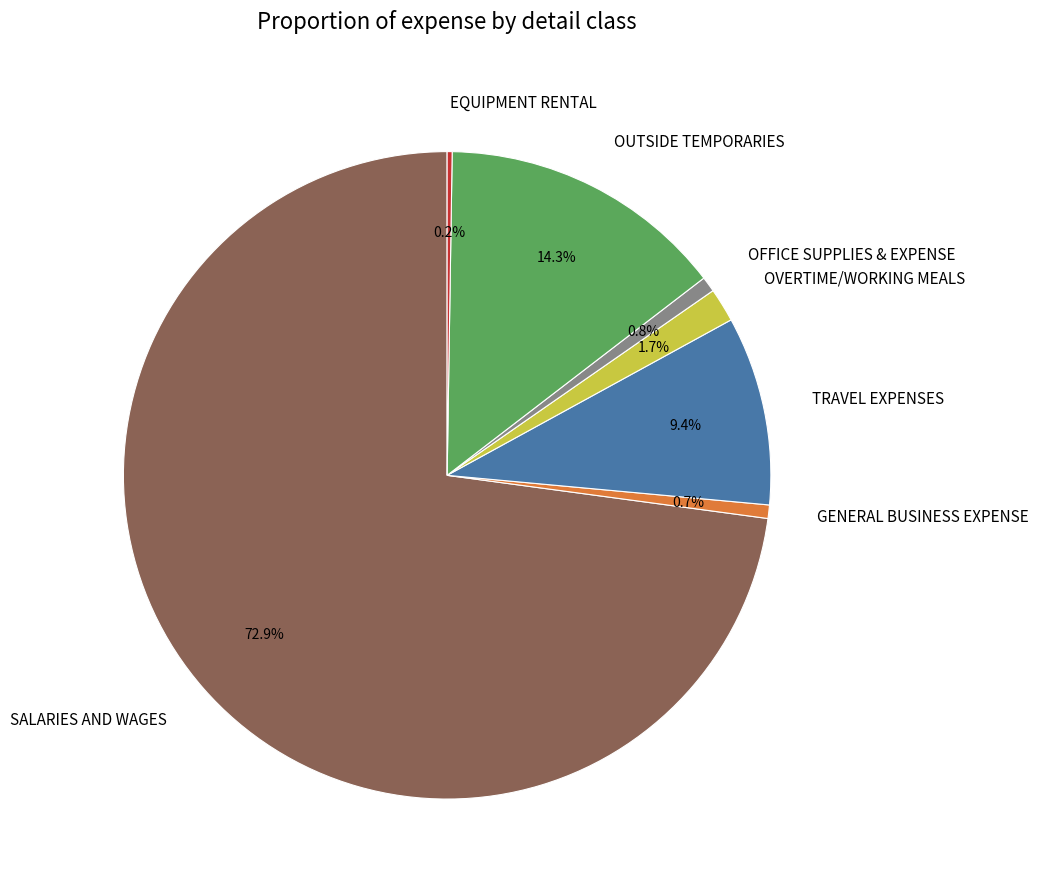

What percentage is NOT represented by OUTSIDE TEMPORARIES?

85.7%